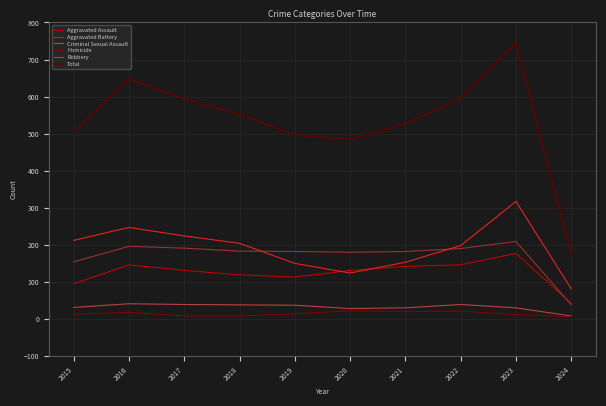

How many lines are shown in the chart?

6